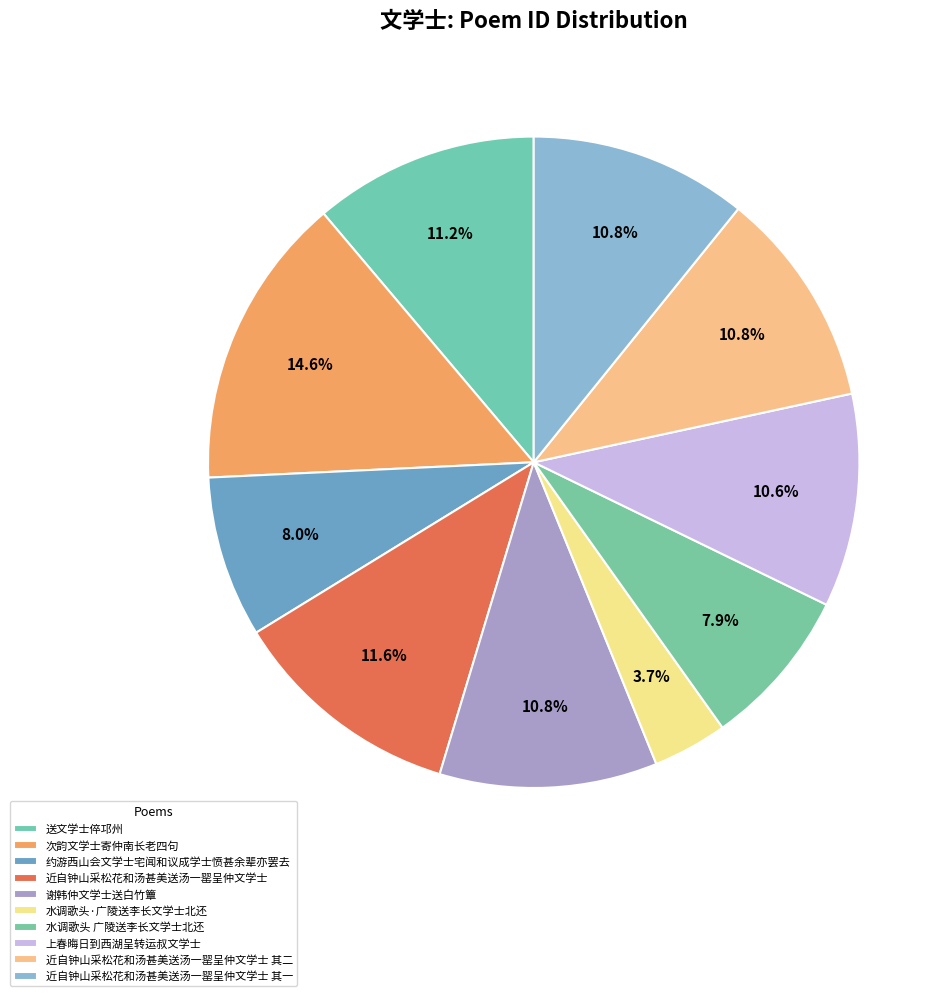

Is there any slice that represents more than half of the pie?

No